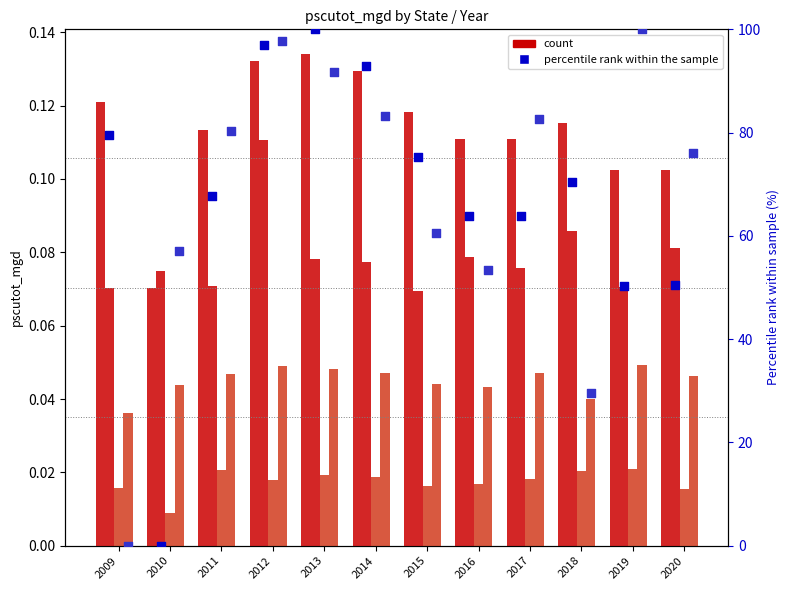

Is the value of UT (count) at 2013 greater than the value of MD (count) at 2020?

Yes